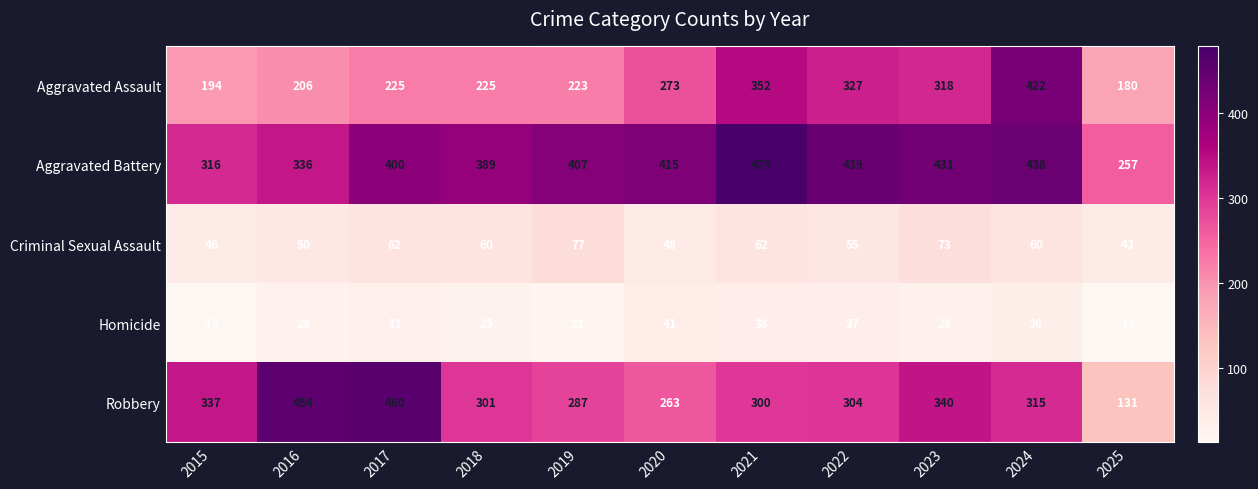

What is the difference between the Homicide values at 2022 and 2020?

4